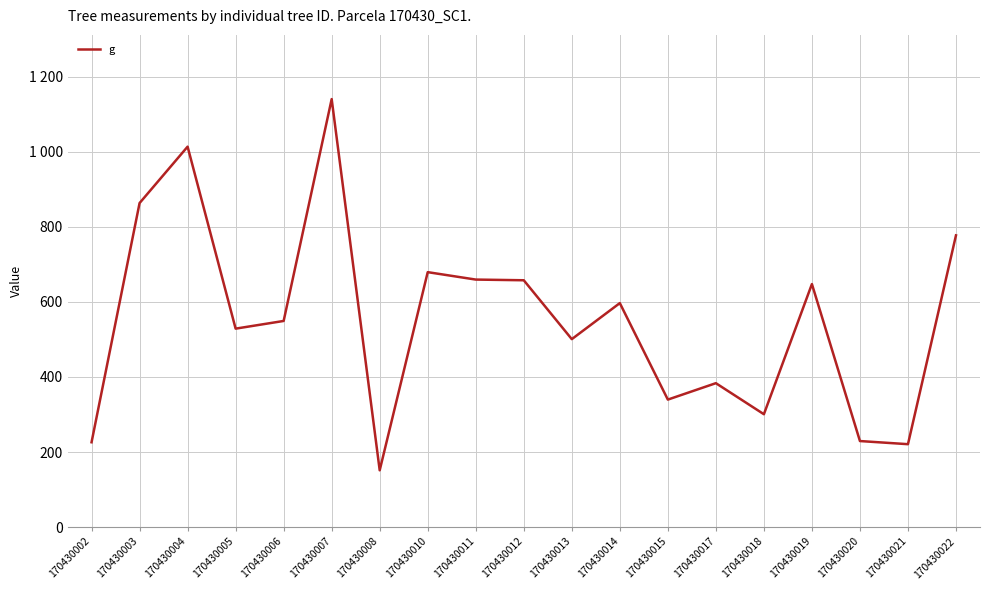

Does the chart have visible grid lines?

Yes